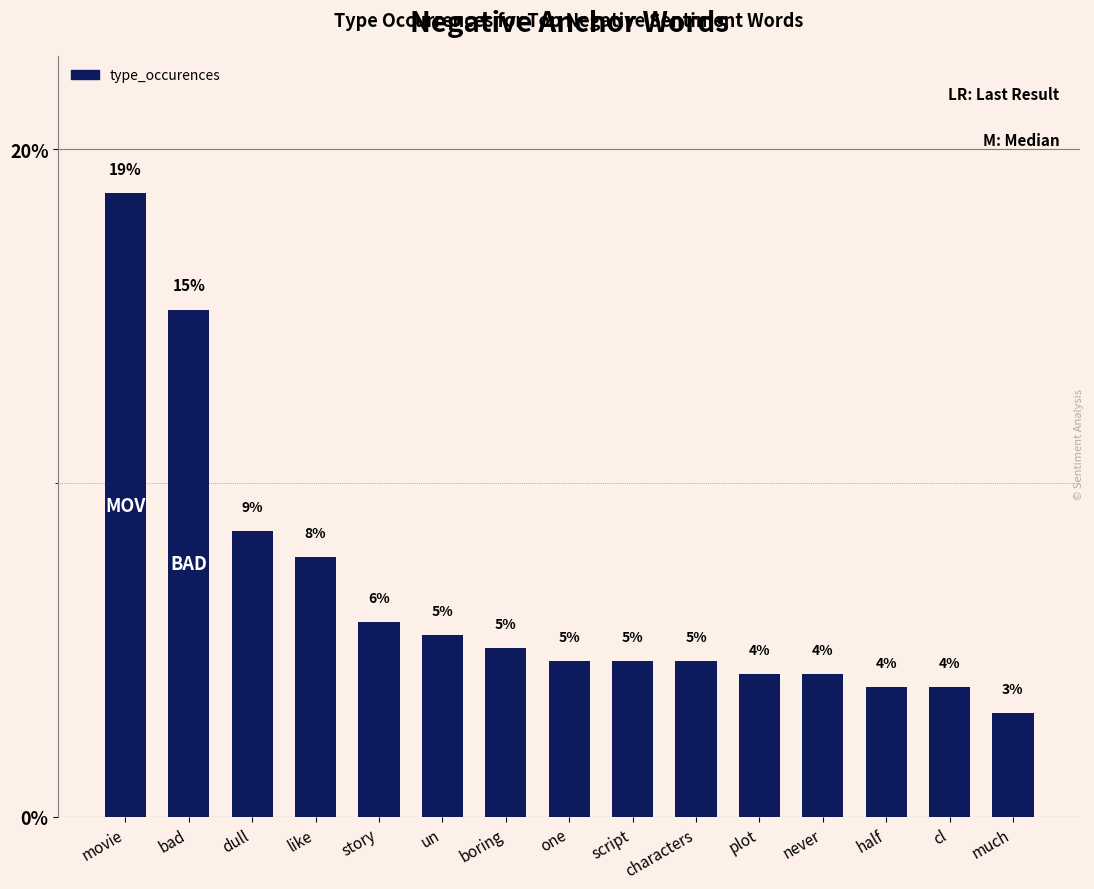

How many bars are there in total?

15